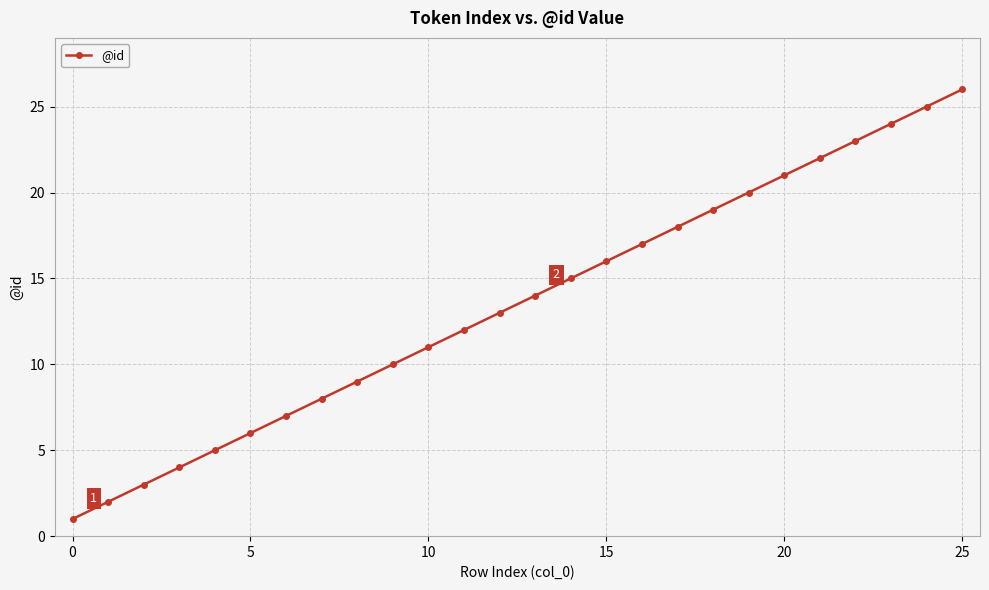

What is the greatest value displayed?

26